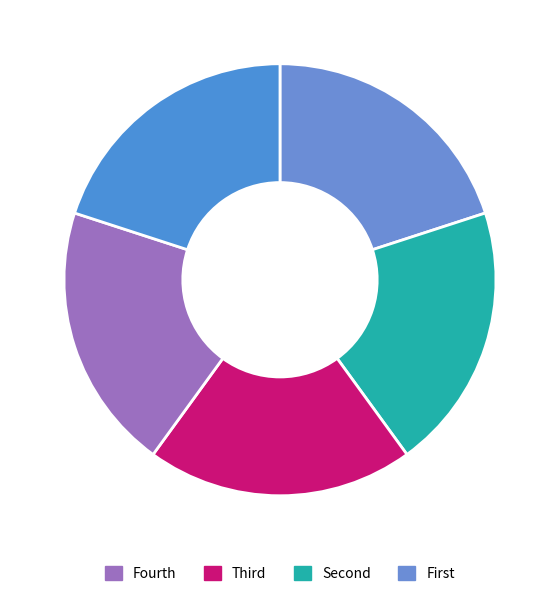

Count the number of slices in the pie.

5